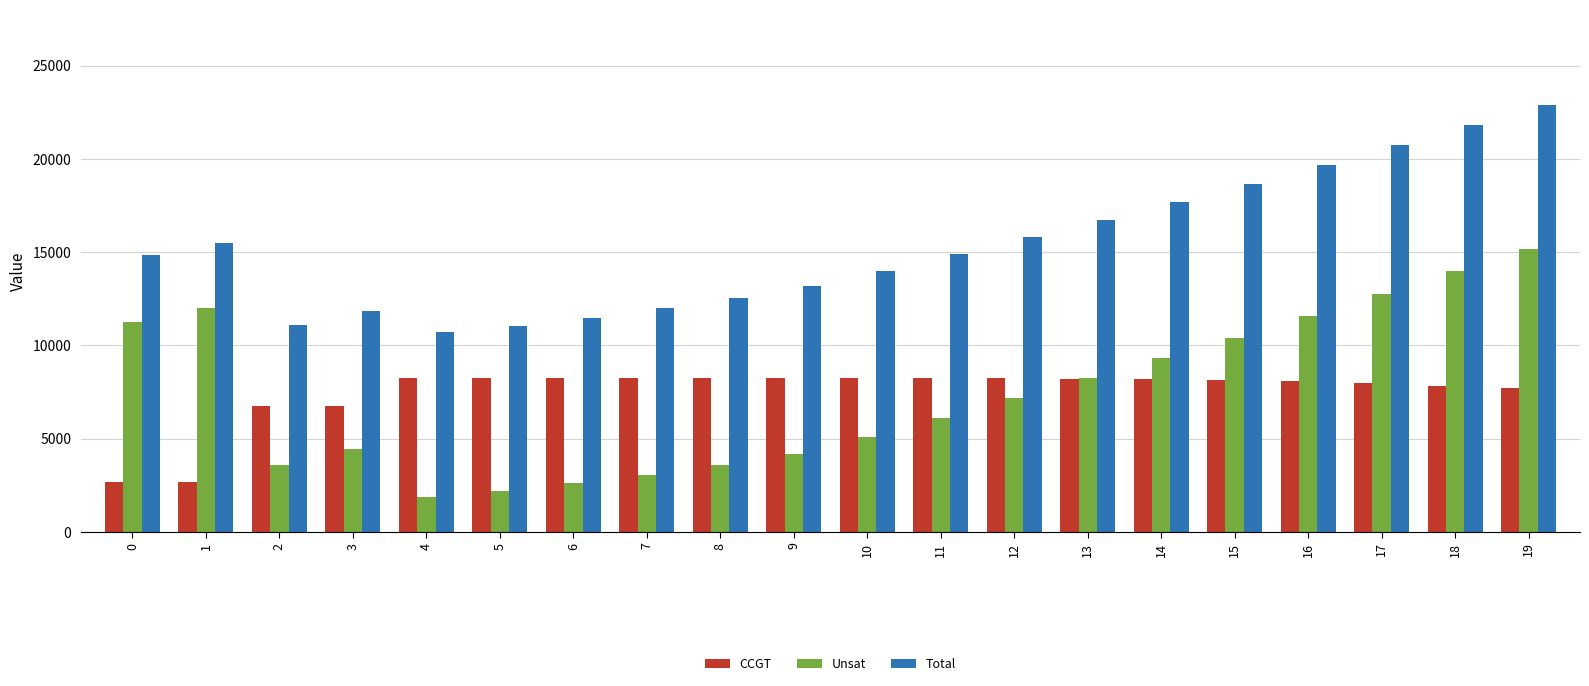

Which series has the largest total across all categories?

Total